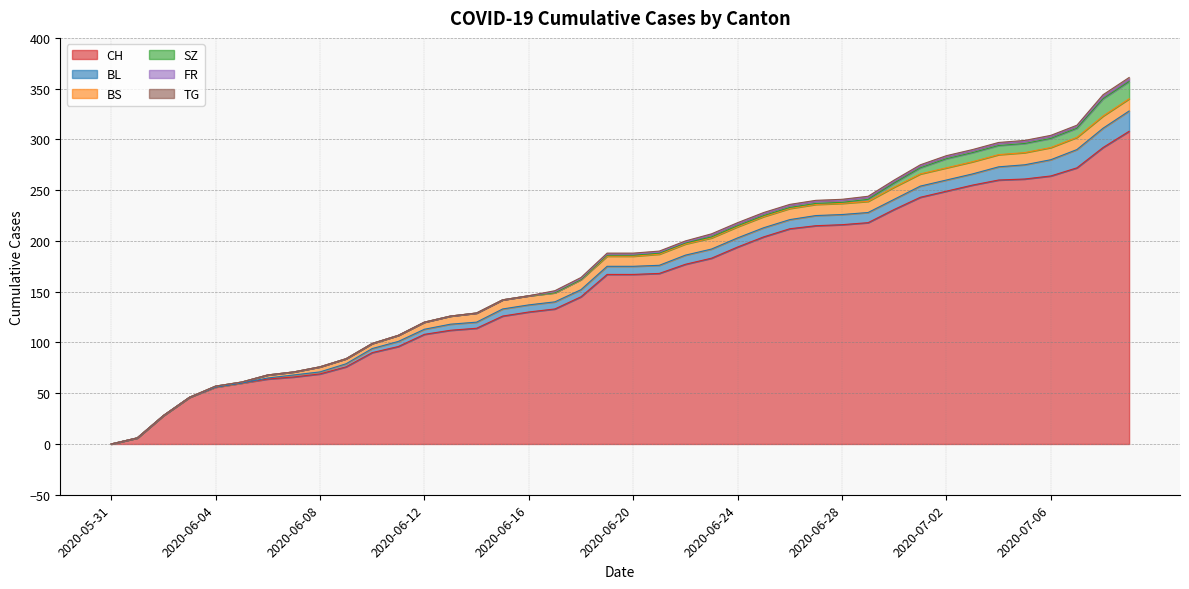

What is the average value of the TG series?

1